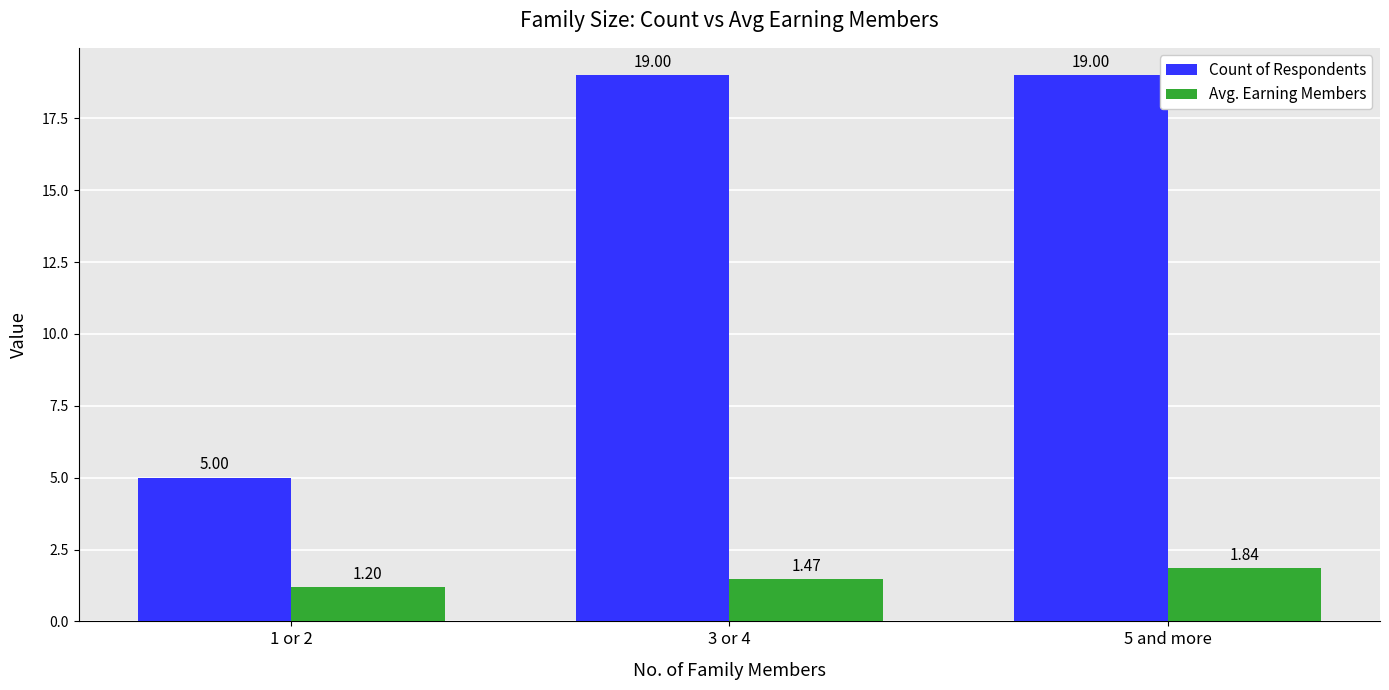

What is the total value across all series at 5 and more?

20.8